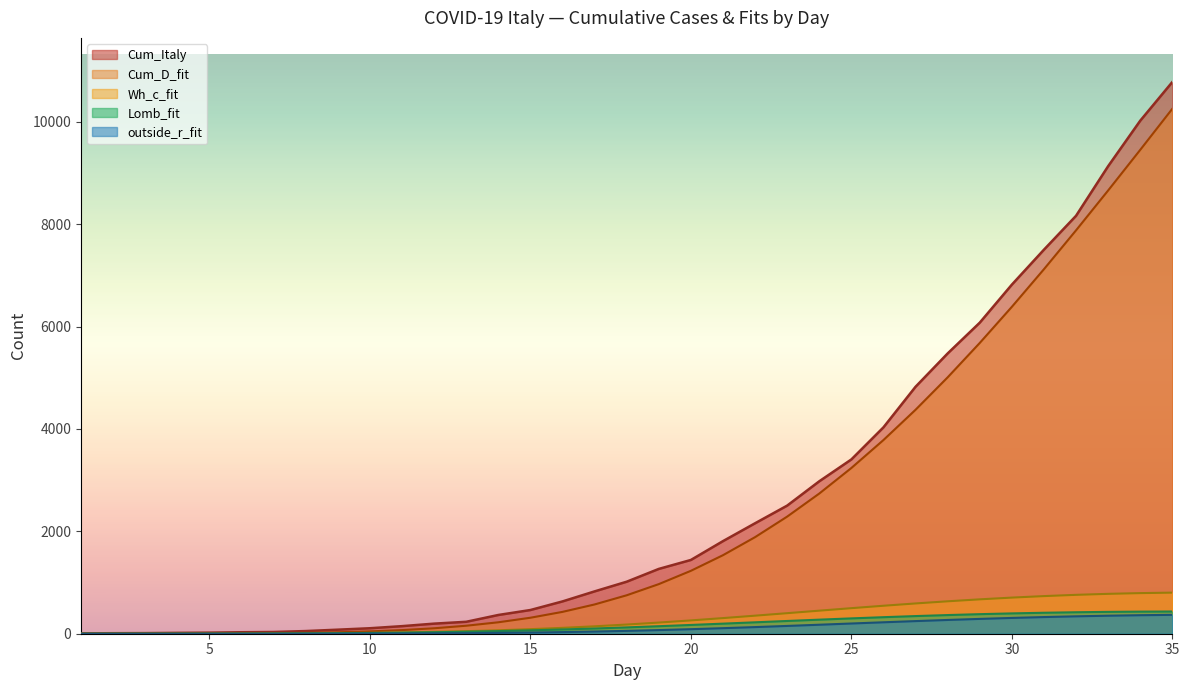

The value of Cum_D_fit at 7 is 10.2. True or false?

True